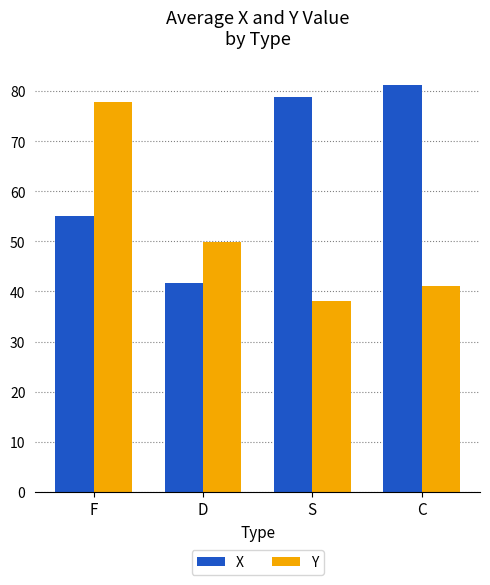

What is the sum of the X values at D and C?

122.9